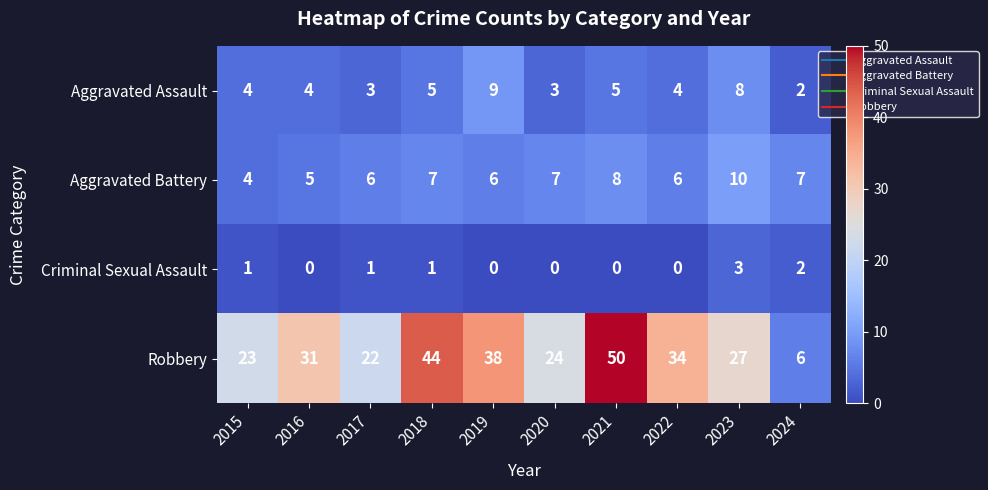

How many Aggravated Assault values are between 3 and 5?

7